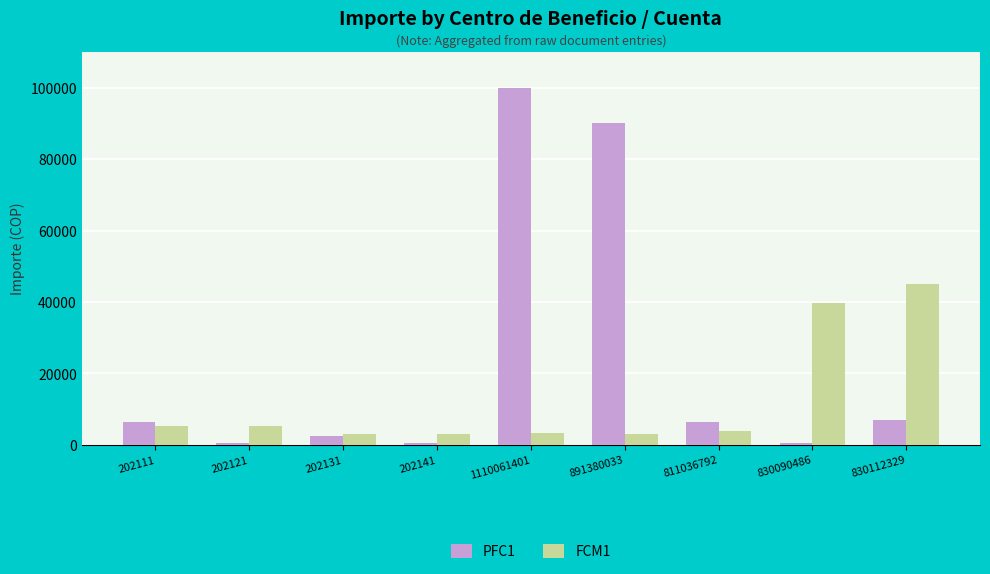

Rank the series by their maximum value, from lowest to highest.

FCM1, PFC1